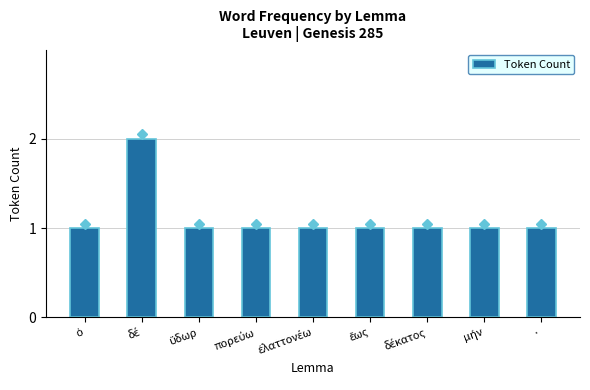

What is the difference between the maximum and minimum values?

1